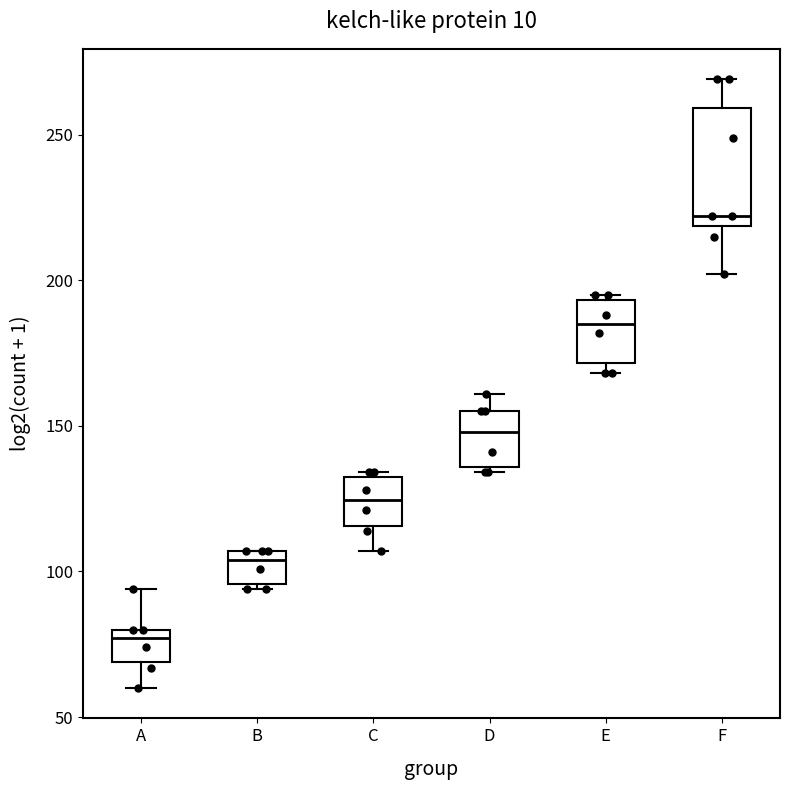

Reading left to right, read every box against the y-axis: the position of its median line, the range the box covers, and the ends of its whiskers. The values are not printed on the chart, so give them approximately, as read against the axis.

A: median 75, box 70 to 80, whiskers 60 to 95
B: median 105 (just below the box's upper edge), box 95 to 105, whiskers 95 (just below the box's lower edge) to 105
C: median 125, box 115 to 135, whiskers 105 to 135
D: median 150, box 135 to 155, whiskers 135 (just below the box's lower edge) to 160
E: median 185, box 170 to 195, whiskers 170 (just below the box's lower edge) to 195 (just above the box's upper edge)
F: median 220 (just above the box's lower edge), box 220 to 260, whiskers 200 to 270